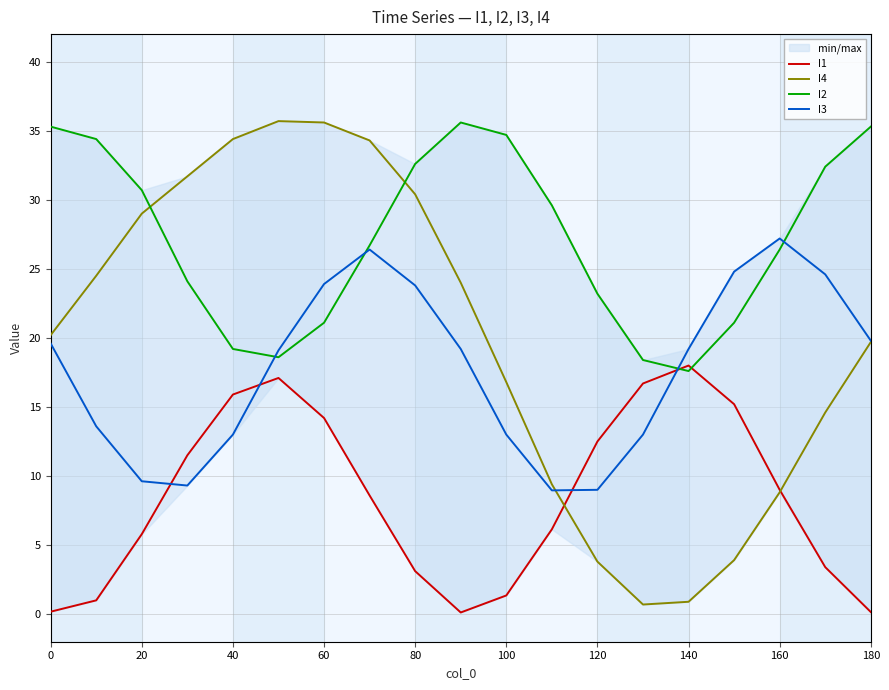

The value of I2 at 20 is 9.6. True or false?

False